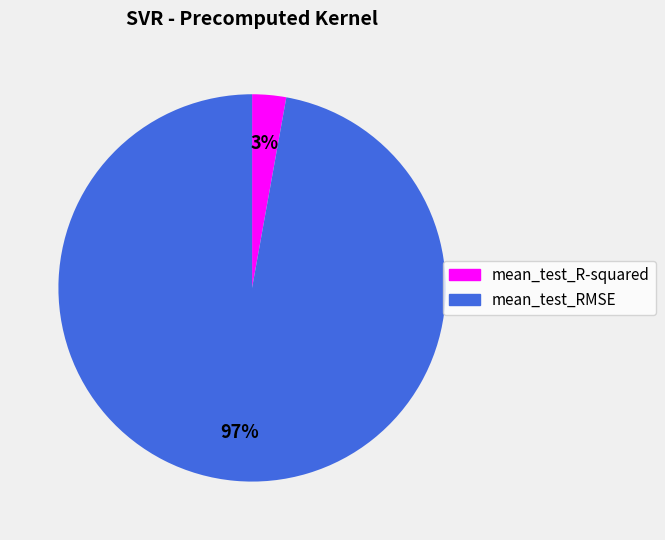

What is the largest slice in the pie chart?

mean_test_RMSE